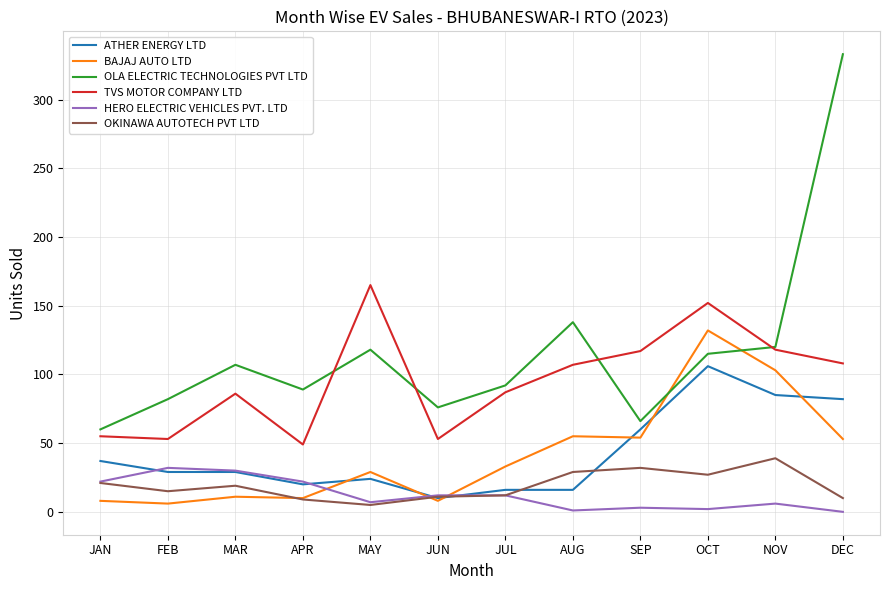

What is the difference between the HERO ELECTRIC VEHICLES PVT. LTD values at MAR and SEP?

27